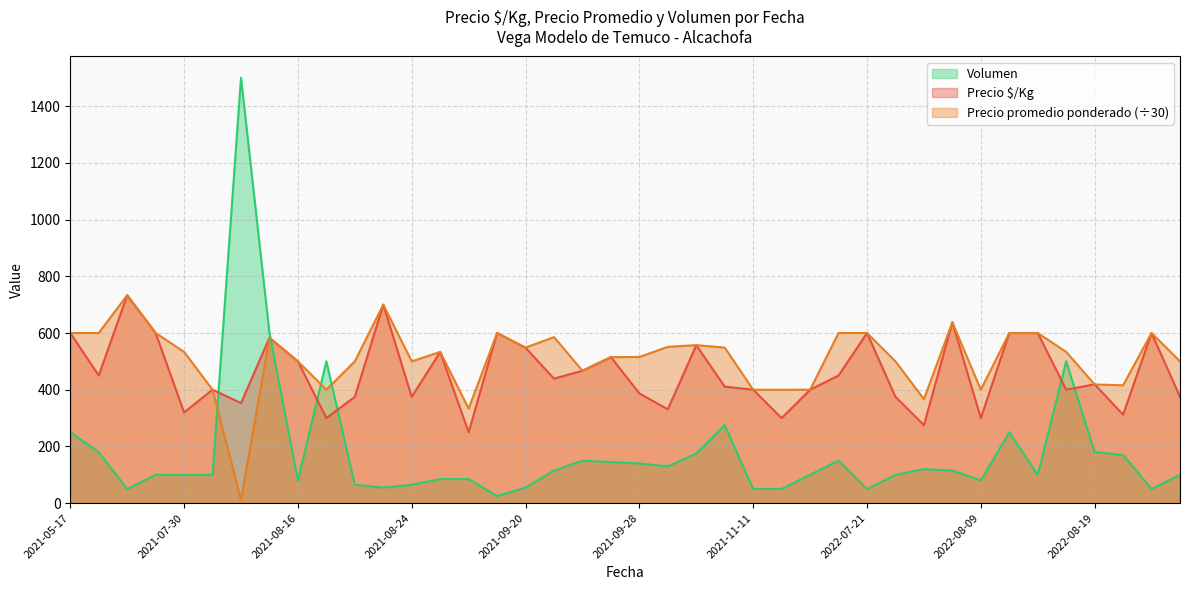

Count the number of data series in this chart.

3